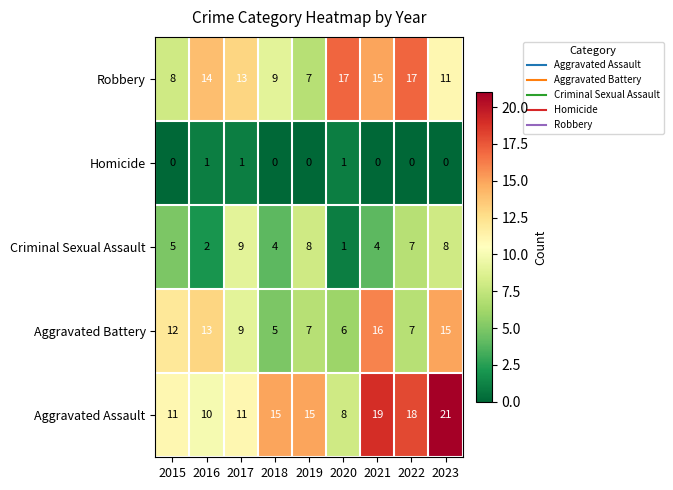

True or false: Aggravated Battery has a value of 8 at 2020.

False